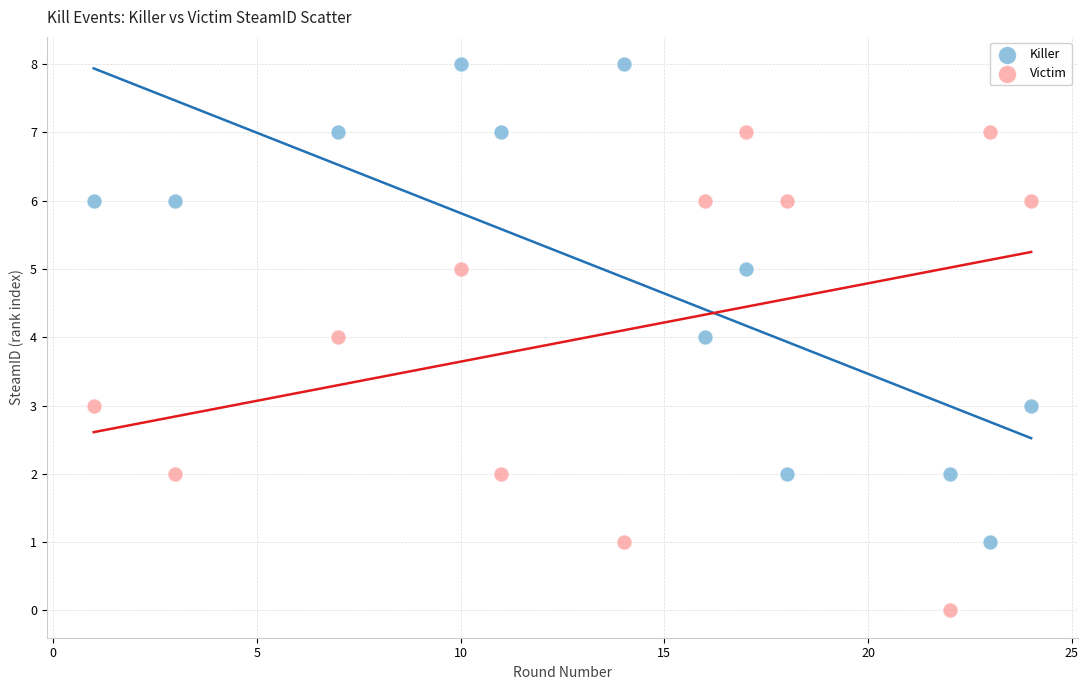

Which series reaches the maximum Y coordinate?

Killer